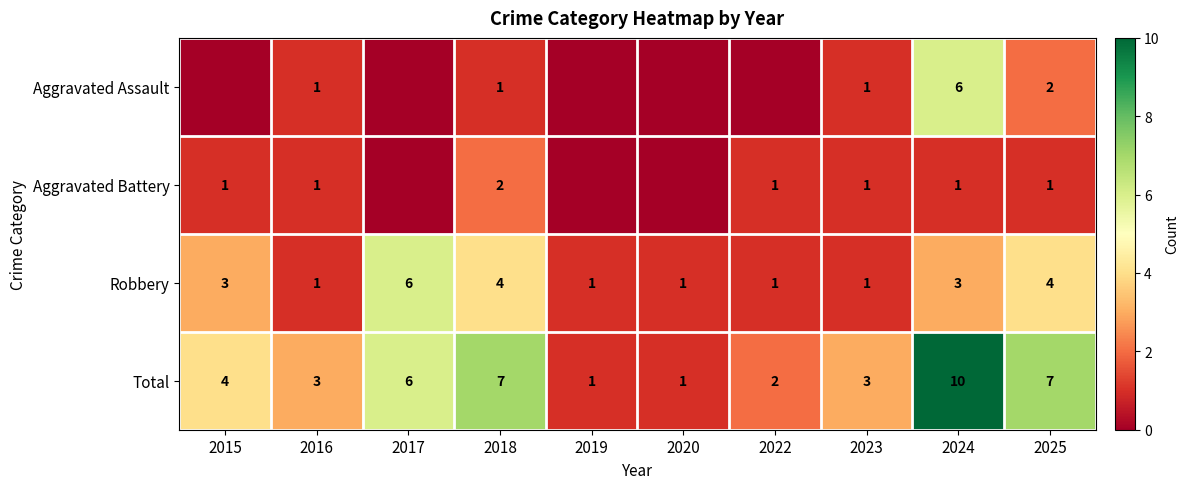

The value of Aggravated Assault at 2016 is 0. True or false?

False